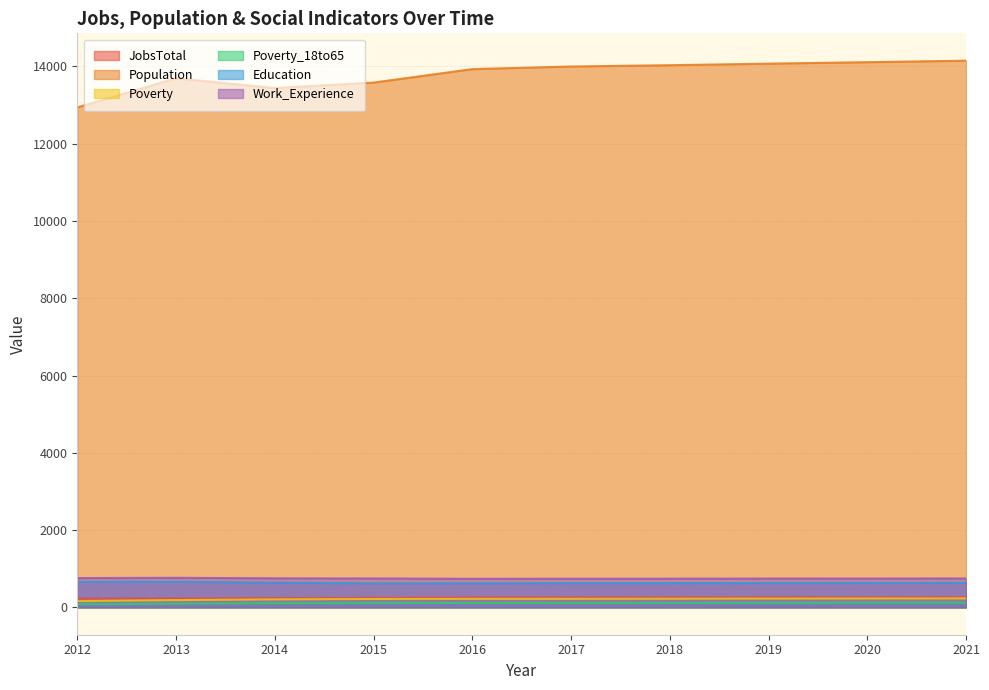

Reading left to right, transcribe all the data shown in this chart.

JobsTotal: 228	229	236	243	255	254	256	257	258	260
Population: 12940	13695	13442	13583	13932	13999	14033	14073	14111	14150
Poverty: 164	189	208	218	221	222	225	228	231	233
Poverty_18to65: 81	95	108	115	114	115	117	119	121	123
Education: 663	663	641	622	623	627	629	631	632	634
Work_Experience: 759	766	753	749	741	742	744	746	747	749